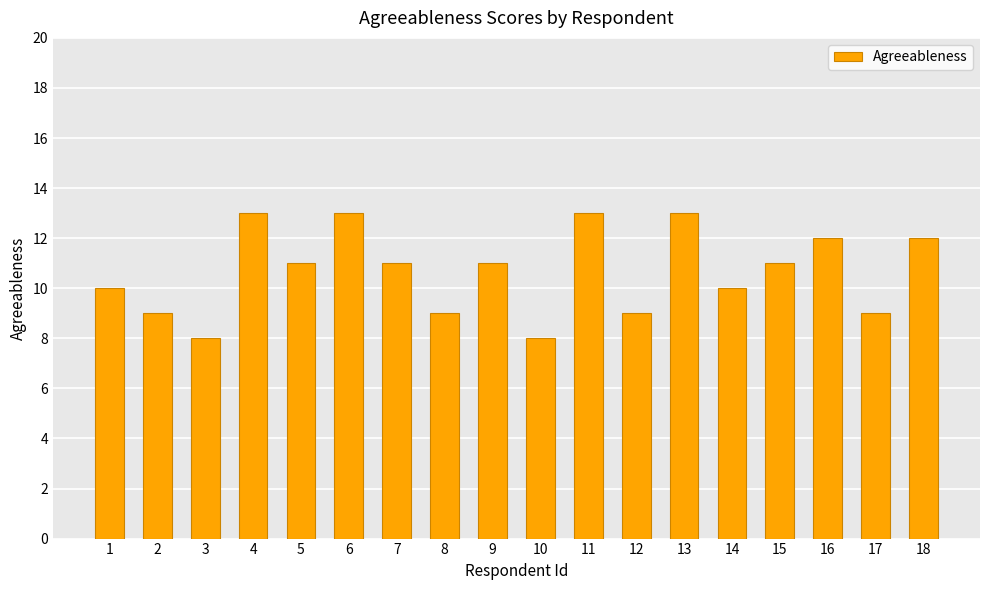

The chart shows a value of 20 at 4. True or false?

False